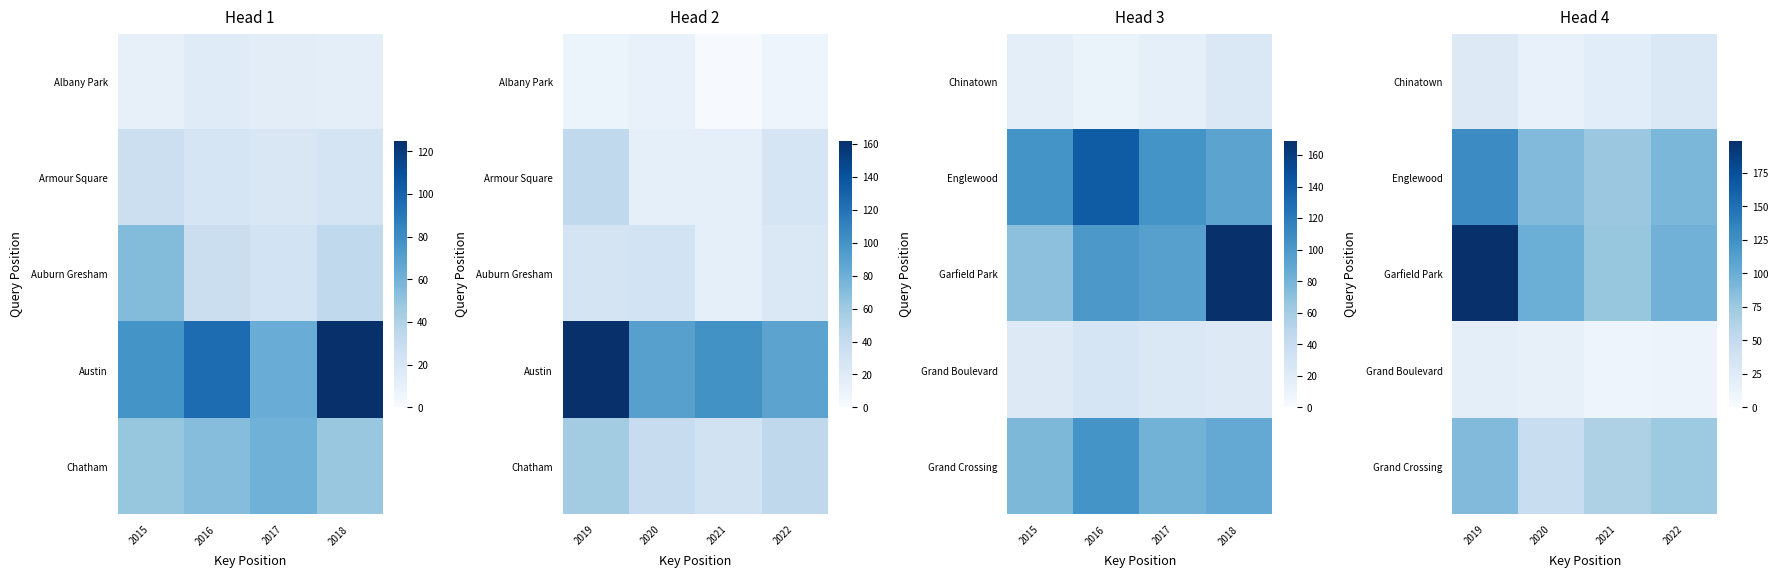

What is the difference between the maximum and minimum values in the Garfield Park series?

121